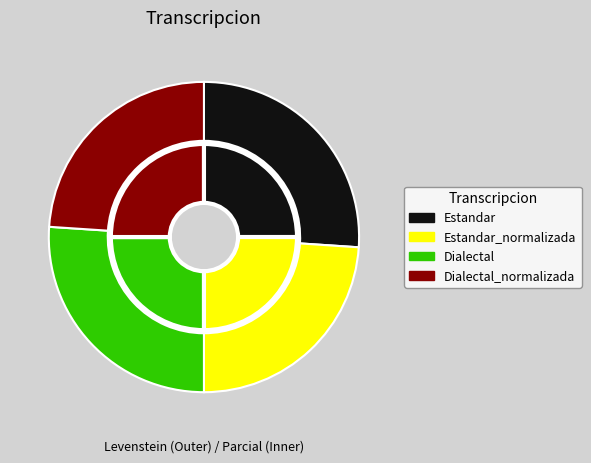

Is Estandar_normalizada the majority of the pie?

No